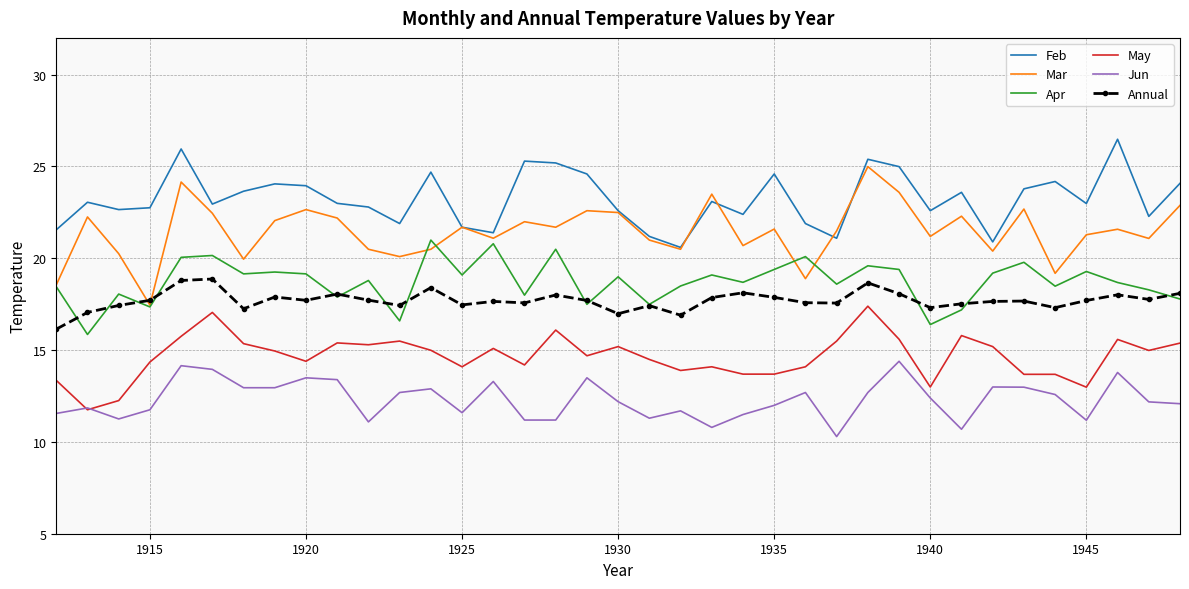

Which series has the widest spread of values?

Mar